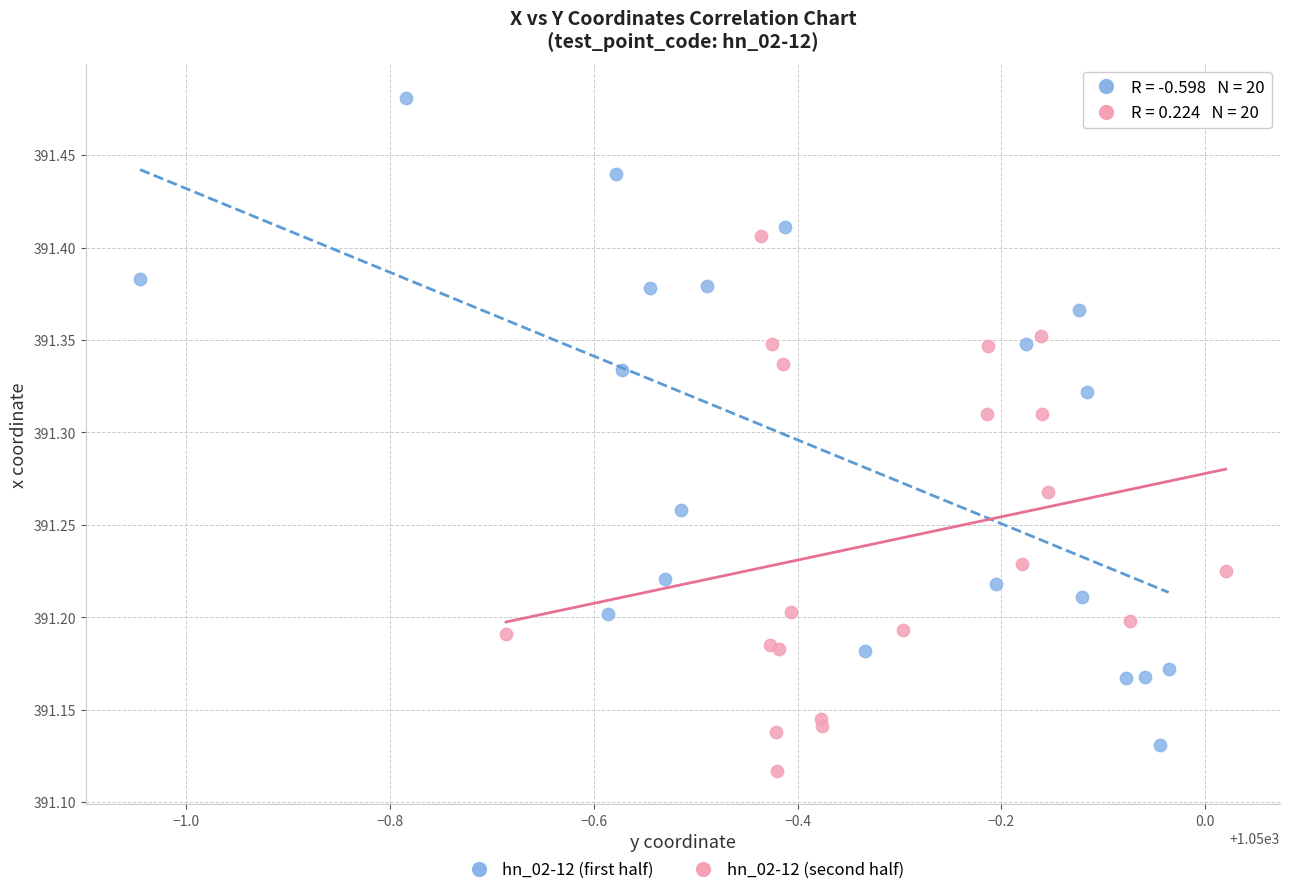

Which series has the largest Y range (max minus min)?

hn_02-12 (first half)